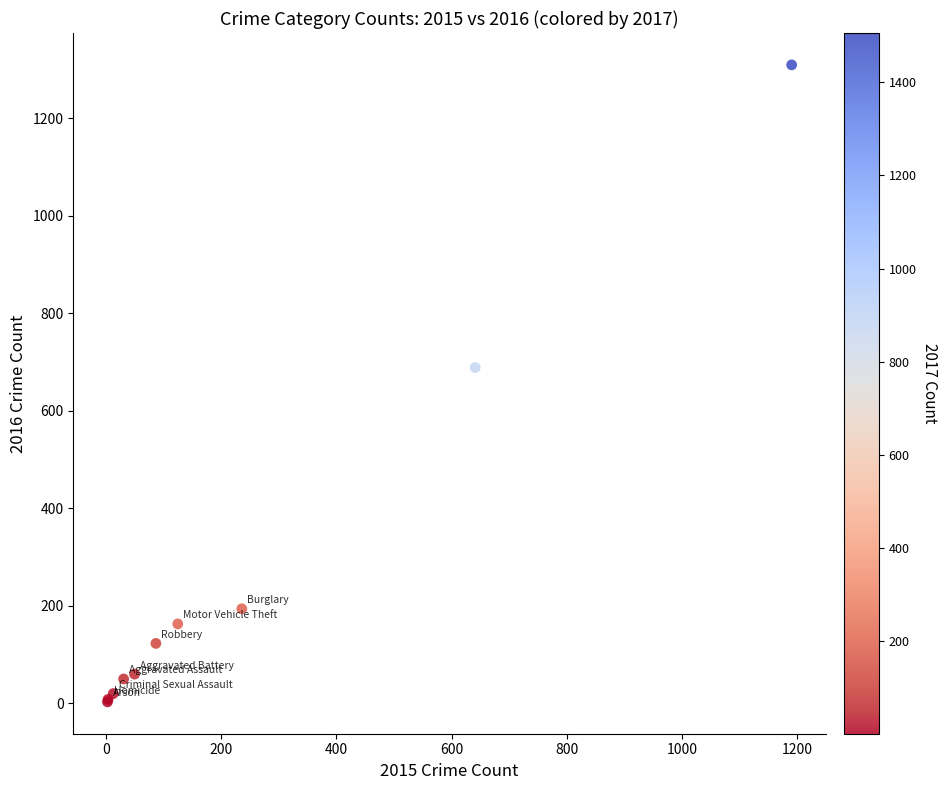

What Y value in the scatter plot is closest to 656?

689